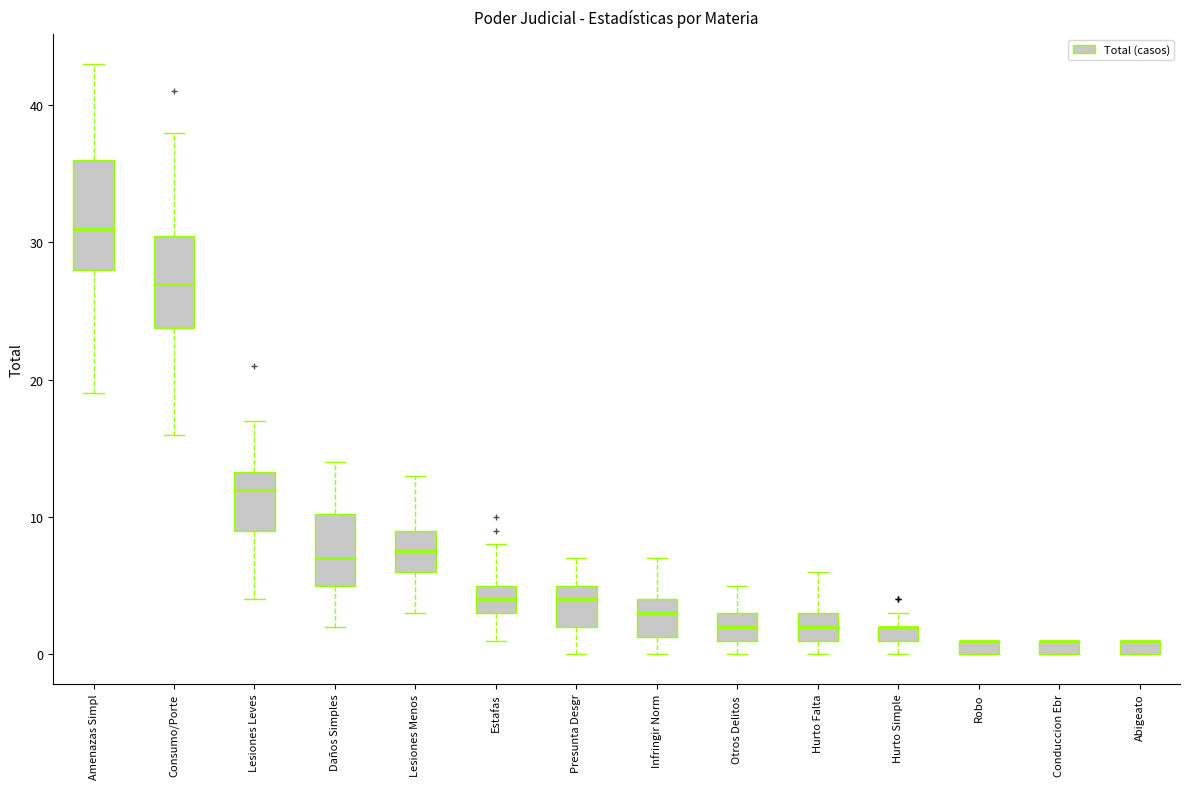

Where does the upper whisker of the box for Lesiones Leves end on the y-axis? The values are not printed on the chart, so give them approximately, as read against the axis.

17